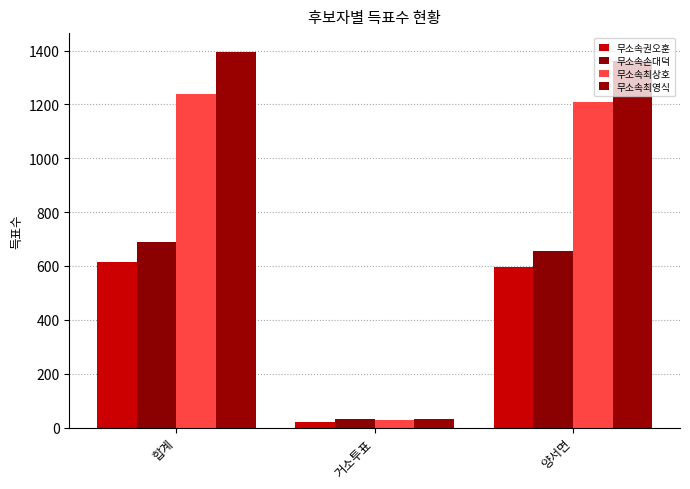

The 무소속최영식 series shows 1395 at 합계. True or false?

True